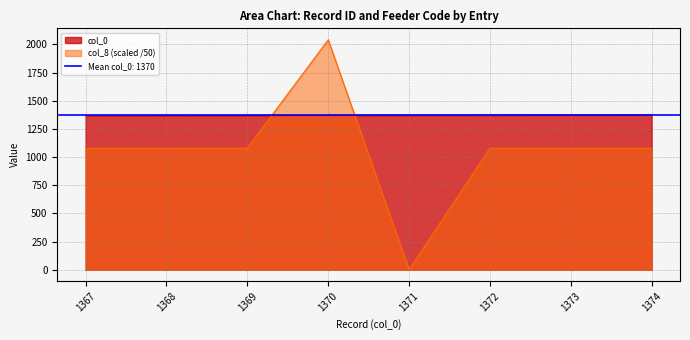

True or false: col_8_numeric has a value of 2040.2 at 1370.

True